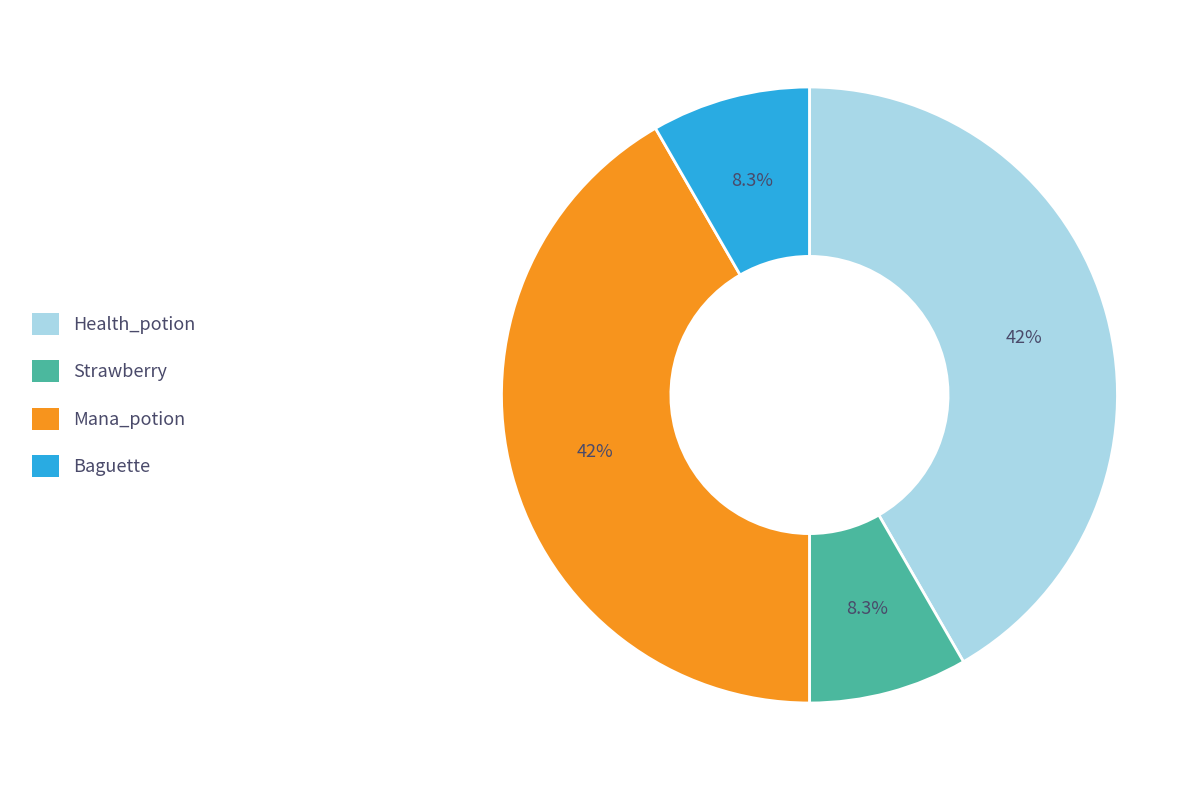

Does Health_potion represent more than half of the total?

No